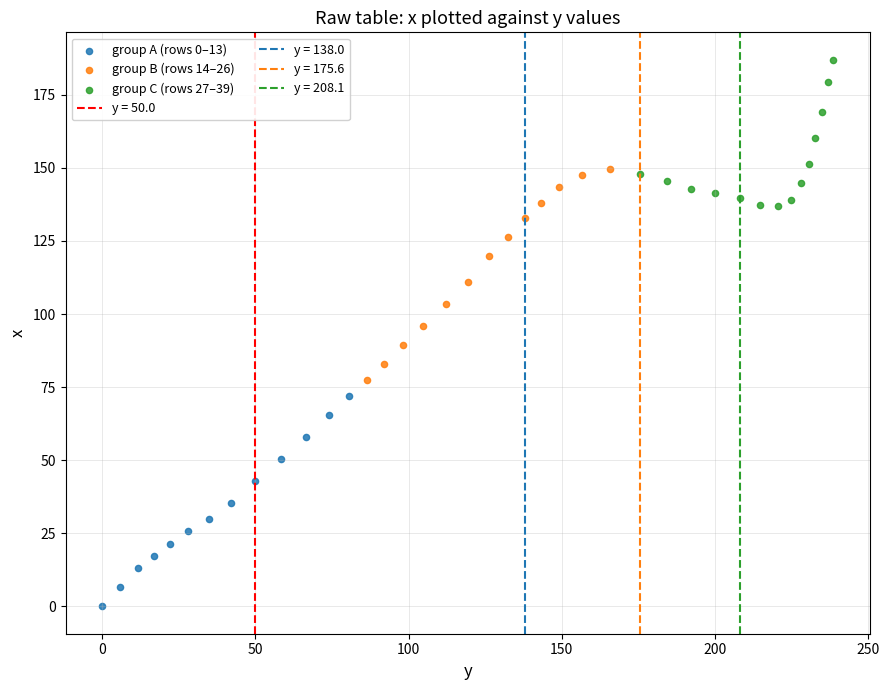

Which series reaches the maximum Y coordinate?

group C (rows 27–39)